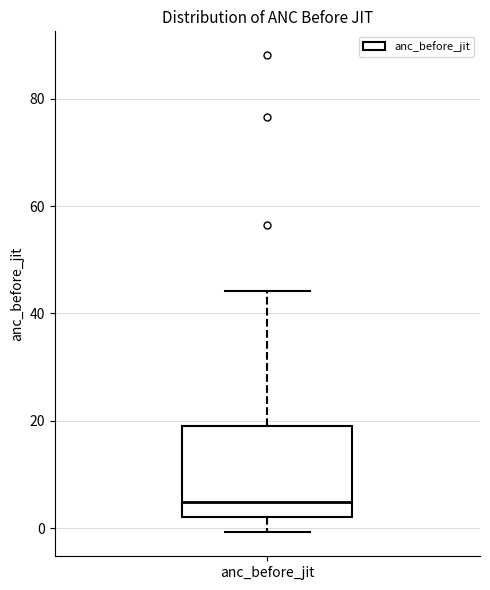

Transcribe this box plot: give where the median line is, the range the box spans, and where the two whiskers end, as read against the y-axis. The values are not printed on the chart, so give them approximately, as read against the axis.

median 4, box 2 to 20, whiskers 0 to 44